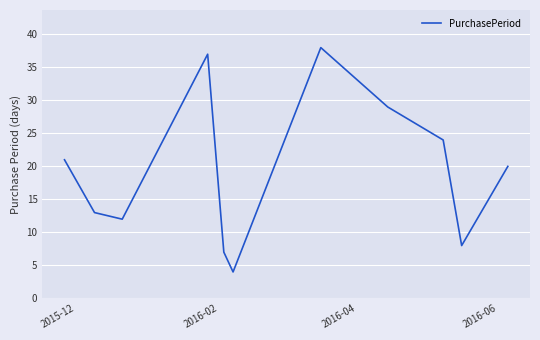

Reading right to left, what are all the values shown in this chart?

20	8	24	29	38	4	7	37	12	13	21